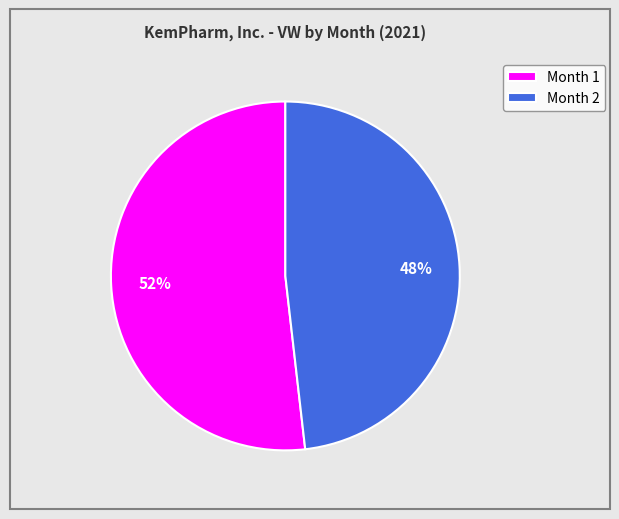

To the nearest percent, what is the average slice percentage?

50%